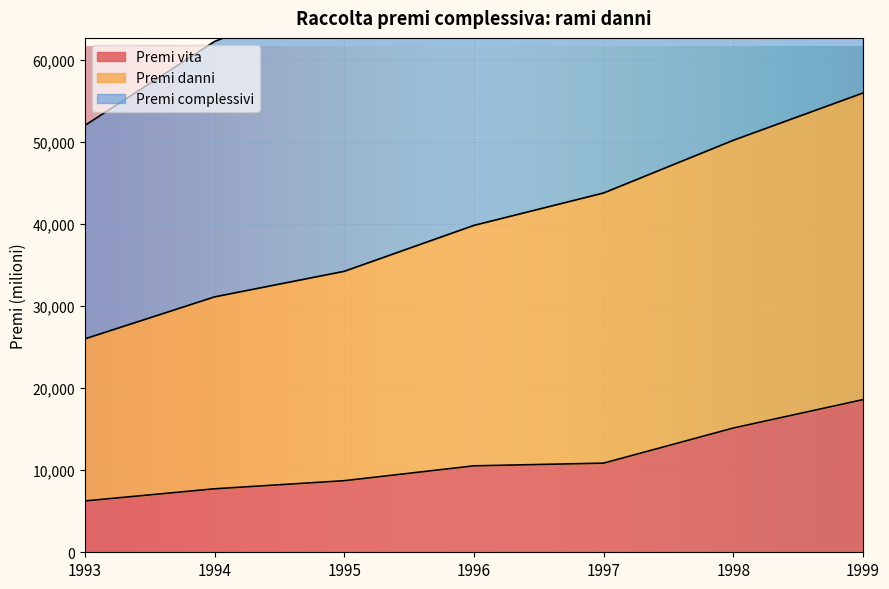

What are all the series names shown in the legend?

Premi vita, Premi danni, Premi complessivi